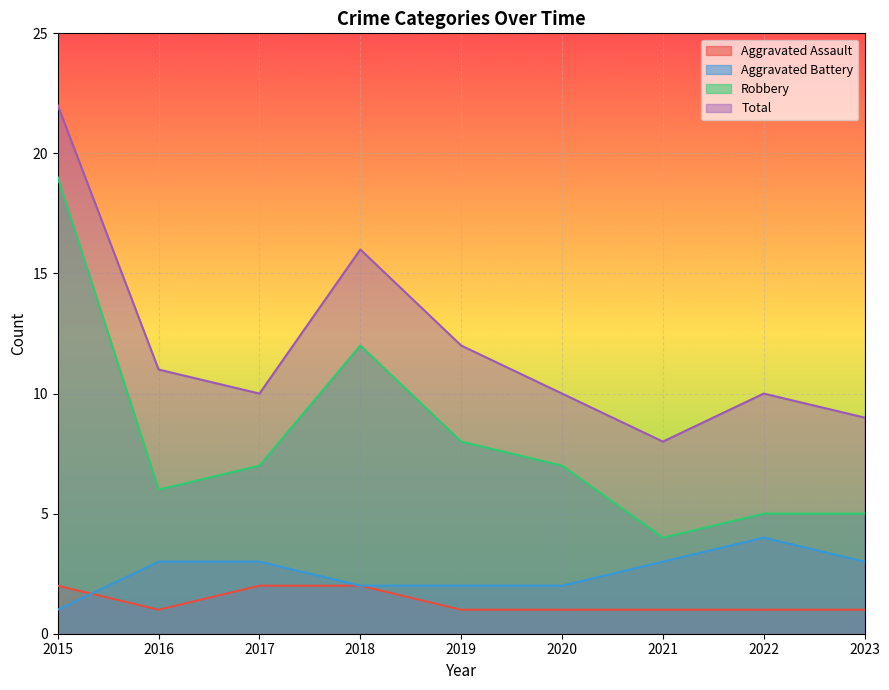

Reading right to left, list all the values displayed in this chart.

Aggravated Assault: 1	1	1	1	1	2	2	1	2
Aggravated Battery: 3	4	3	2	2	2	3	3	1
Robbery: 5	5	4	7	8	12	7	6	19
Total: 9	10	8	10	12	16	10	11	22